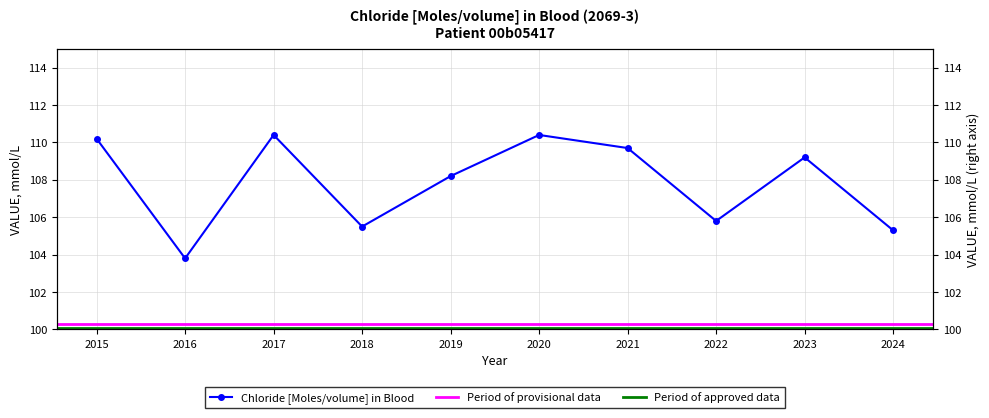

At which category does the data reach its first local valley?

2016